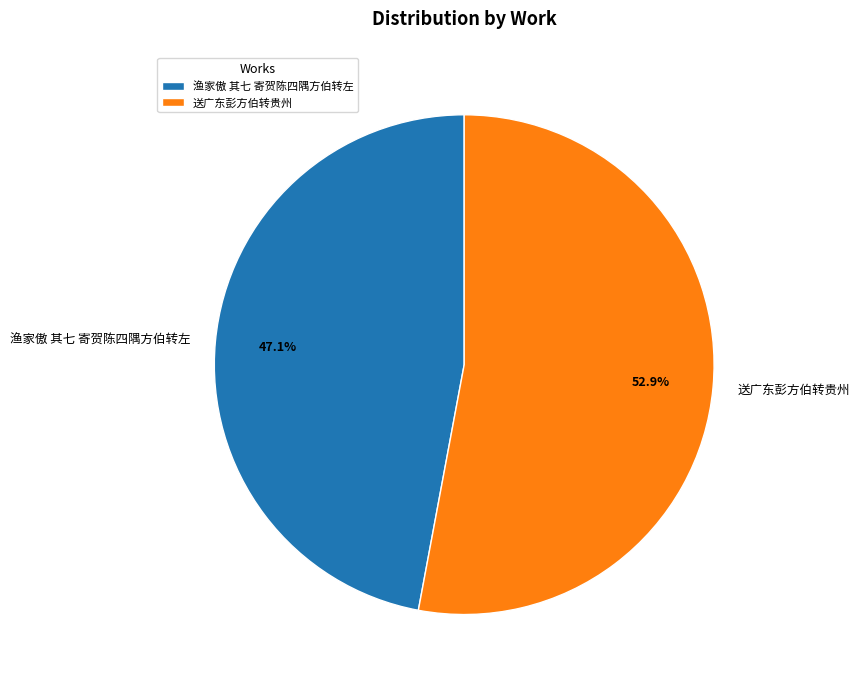

What is the total percentage of 渔家傲 其七 寄贺陈四隅方伯转左 and 送广东彭方伯转贵州?

100.0%